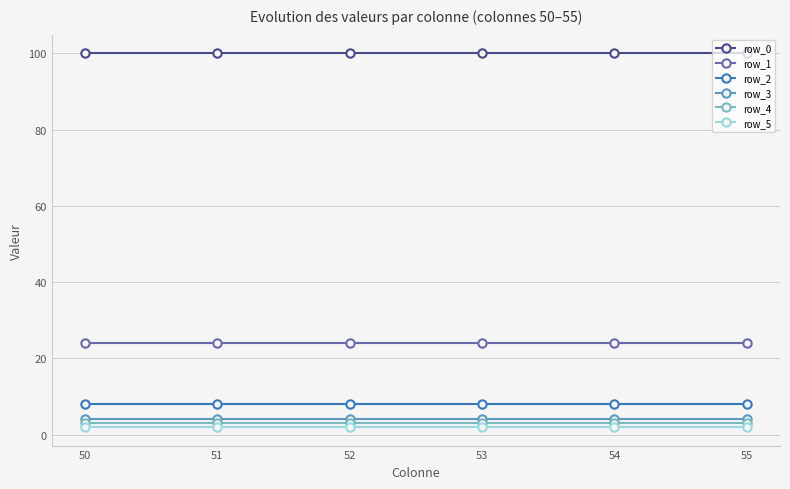

Is the value of row_3 at 53 greater than the value of row_1 at 53?

No